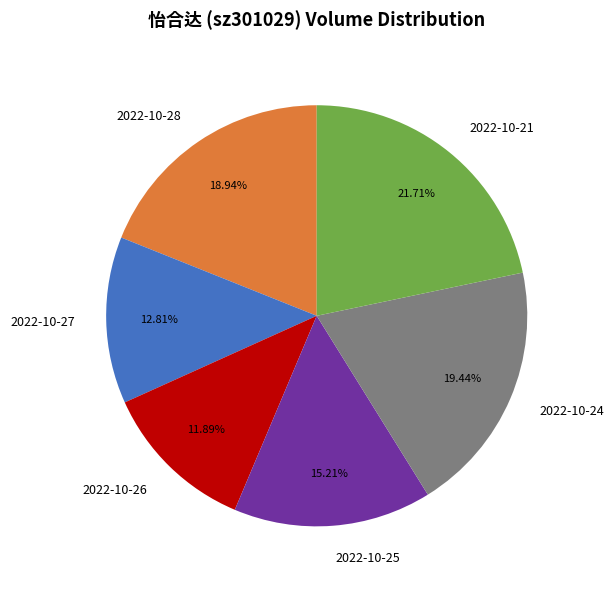

Between 2022-10-26 and 2022-10-25, which is larger?

2022-10-25